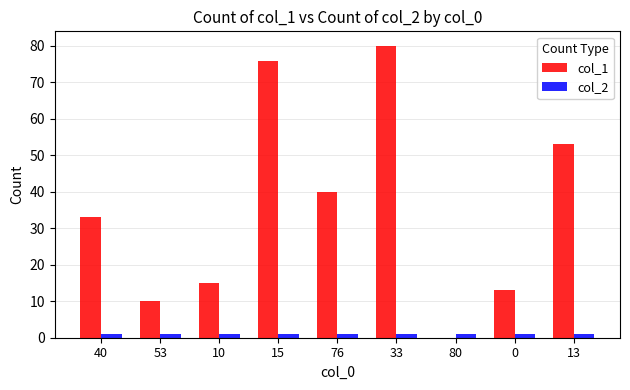

Which series has the largest total across all categories?

col_1